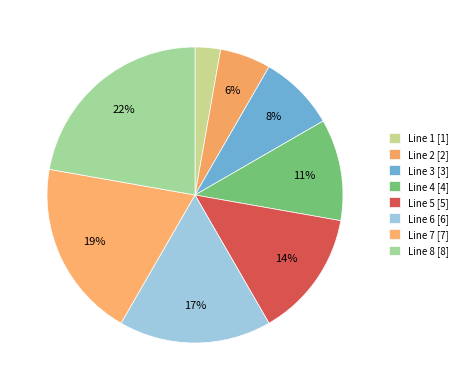

Rank the categories by value from lowest to highest.

Line 1, Line 2, Line 3, Line 4, Line 5, Line 6, Line 7, Line 8